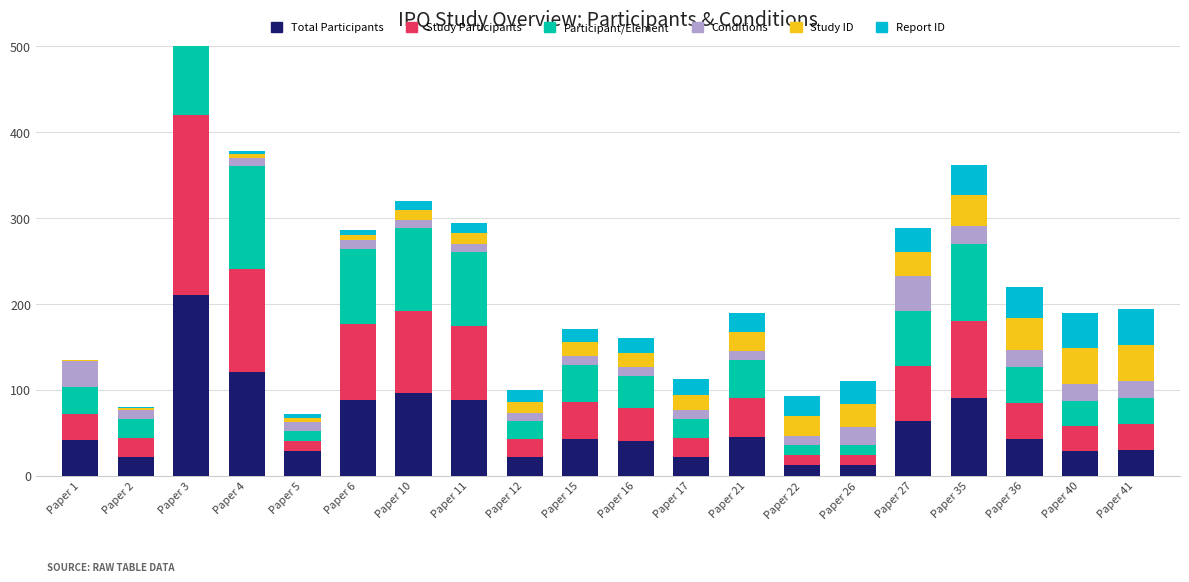

At which category is the sum across all series the highest?

Paper 3